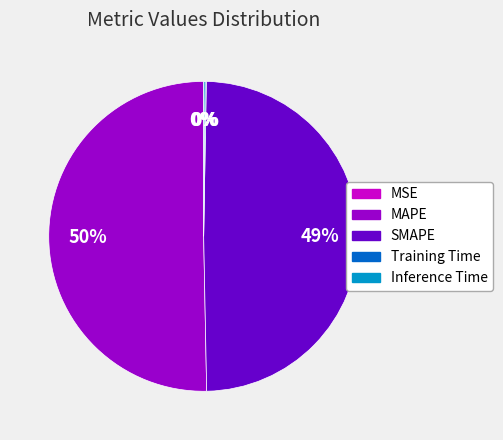

The MAPE slice represents 65% of the pie. True or false?

False